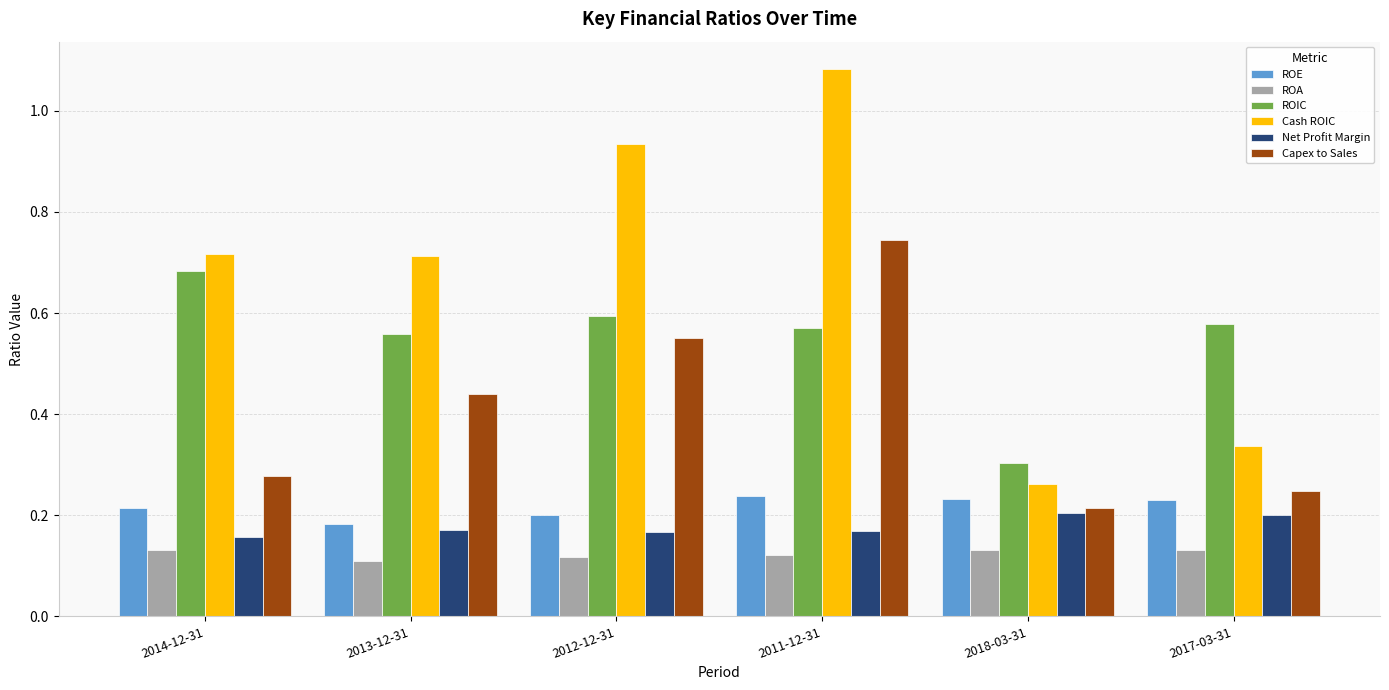

The ROE series shows 0.2 at 2017-03-31. True or false?

True